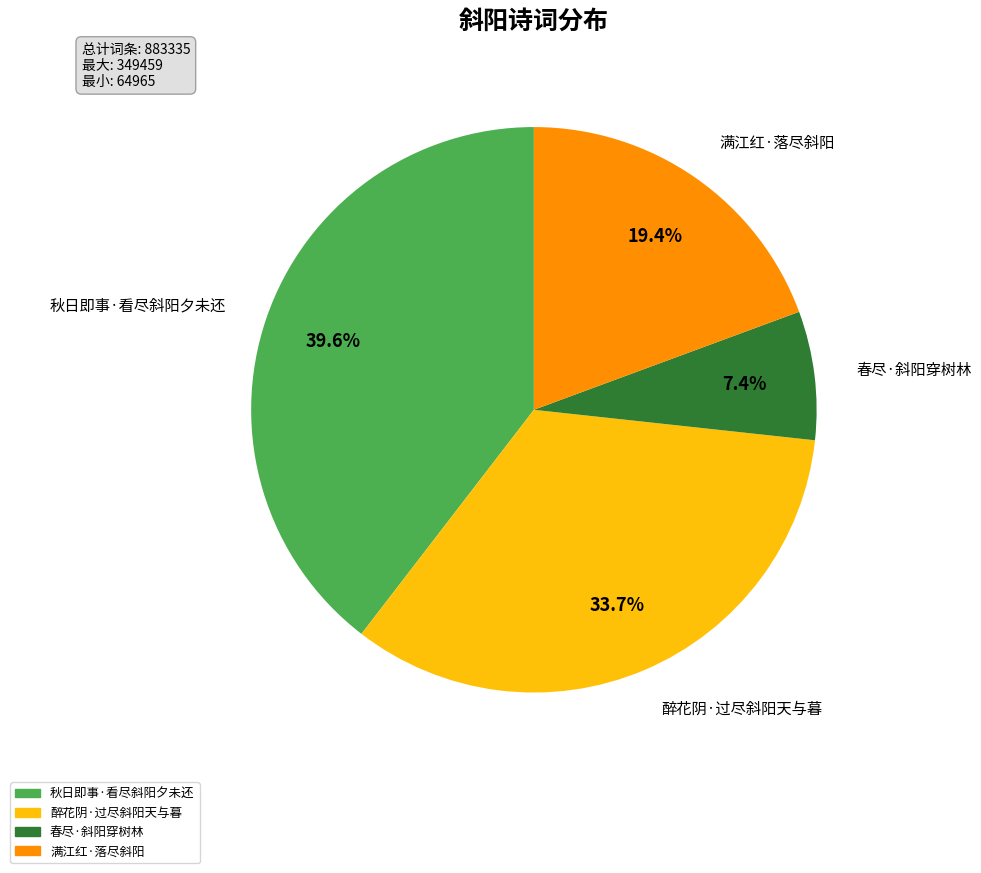

Count the number of slices in the pie.

4